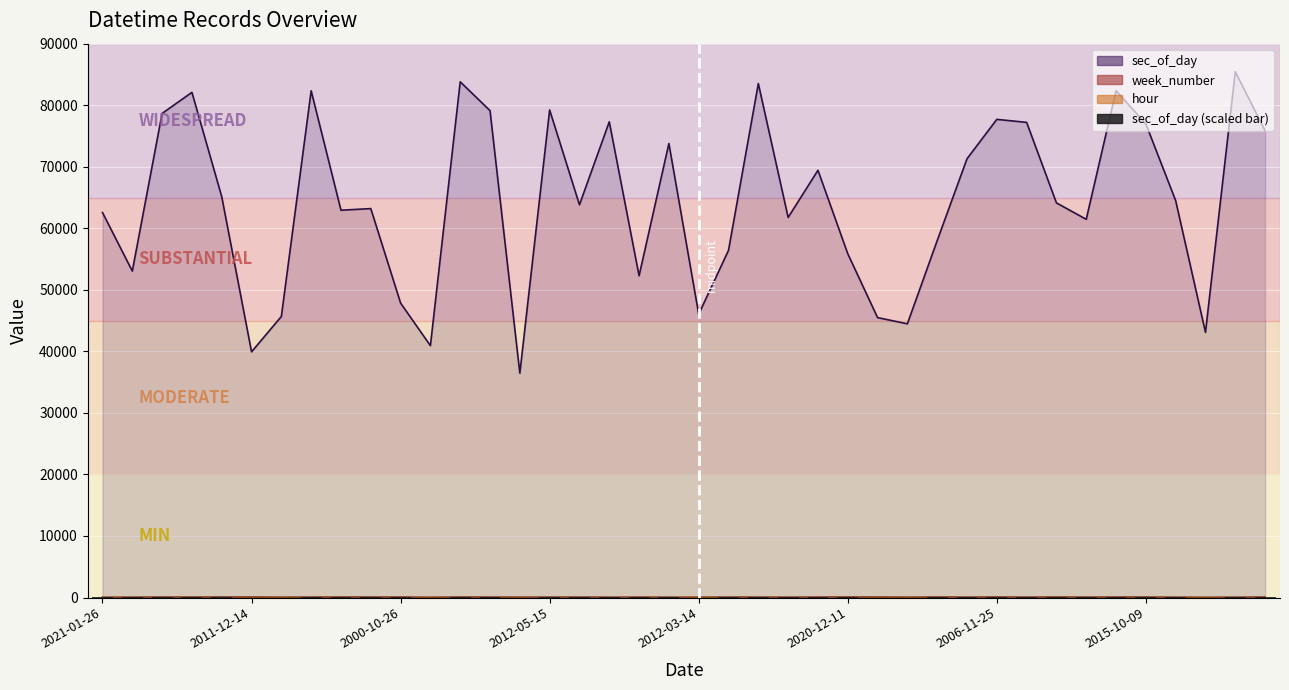

At which category does the chart reach its minimum across all series?

14